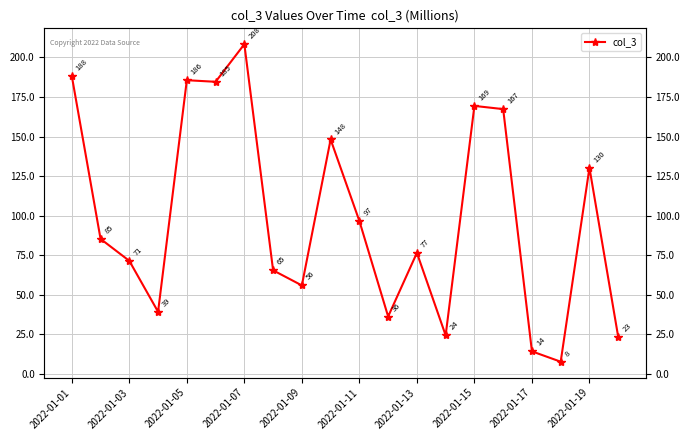

Does the chart display data point markers on the line(s)?

Yes